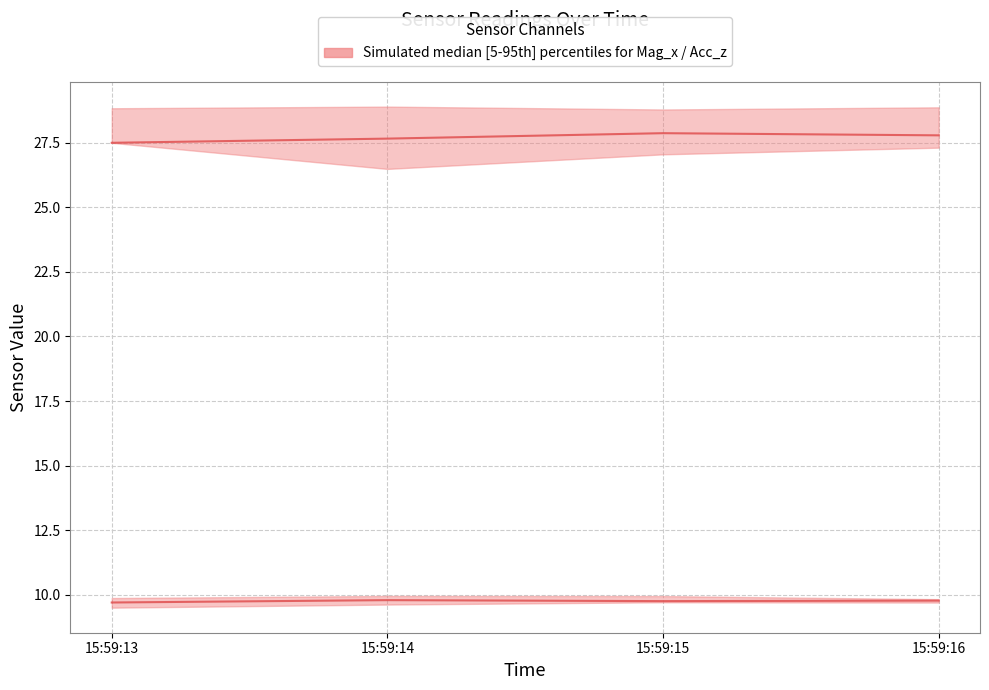

What is the sum of the Acc_z median values at 15:59:15 and 15:59:13?

19.4